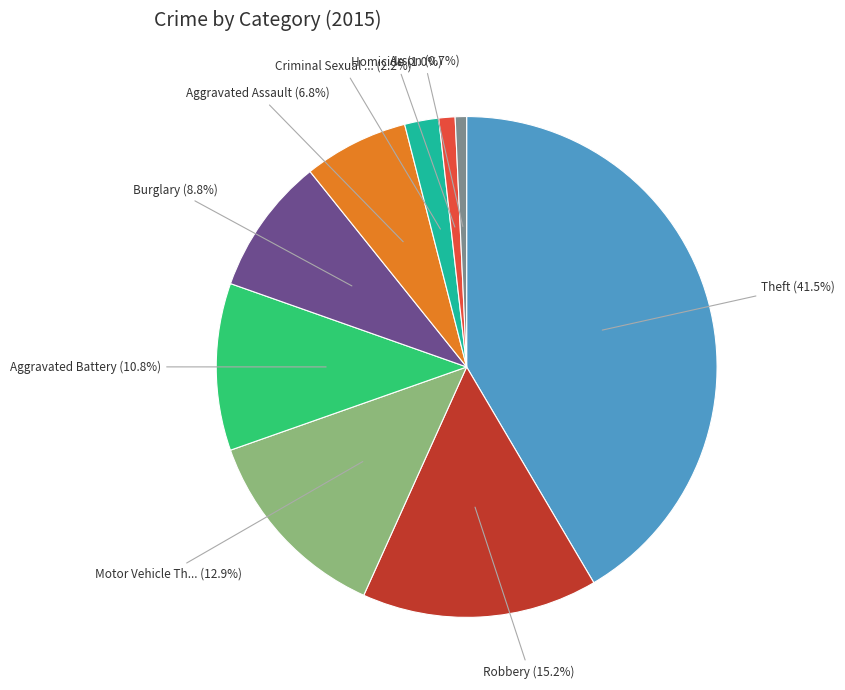

How many segments does this pie chart have?

9